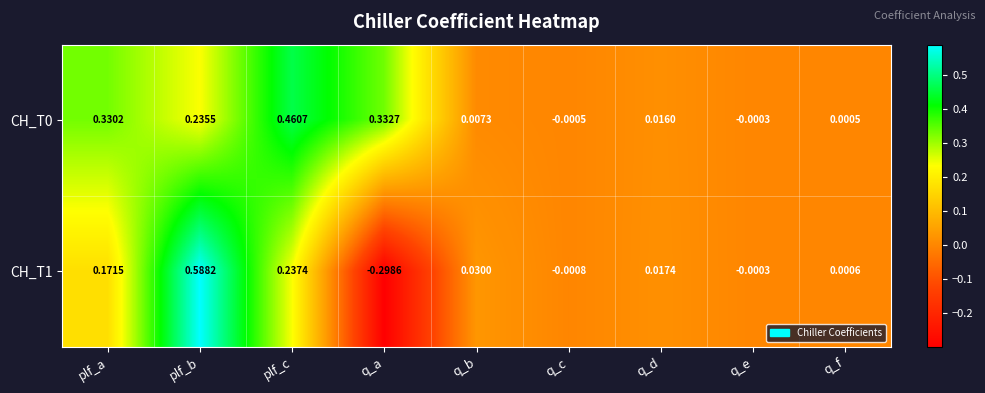

At which label is CH_T0 closest to 0?

q_e